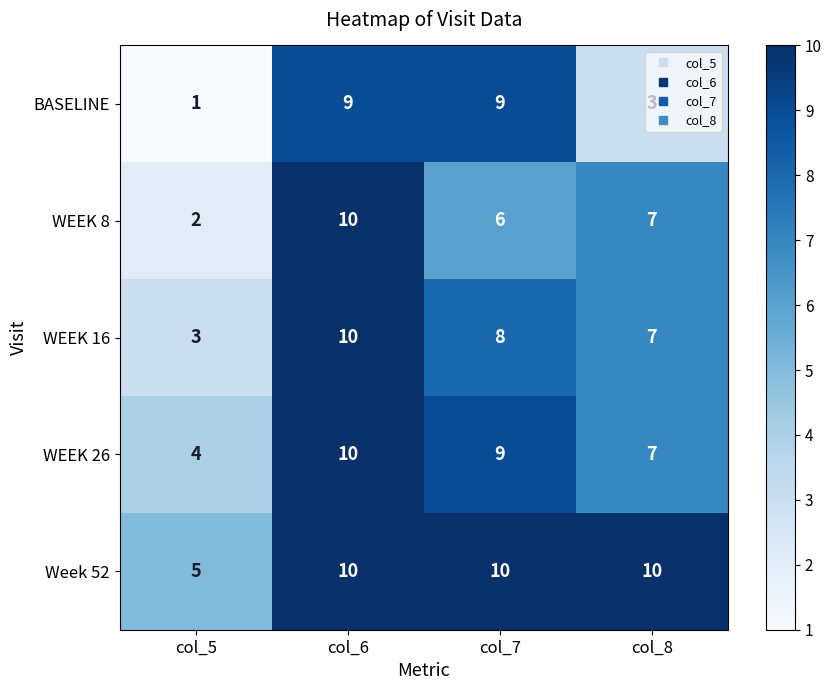

Is it true that Week 52 equals 18 at col_7?

False